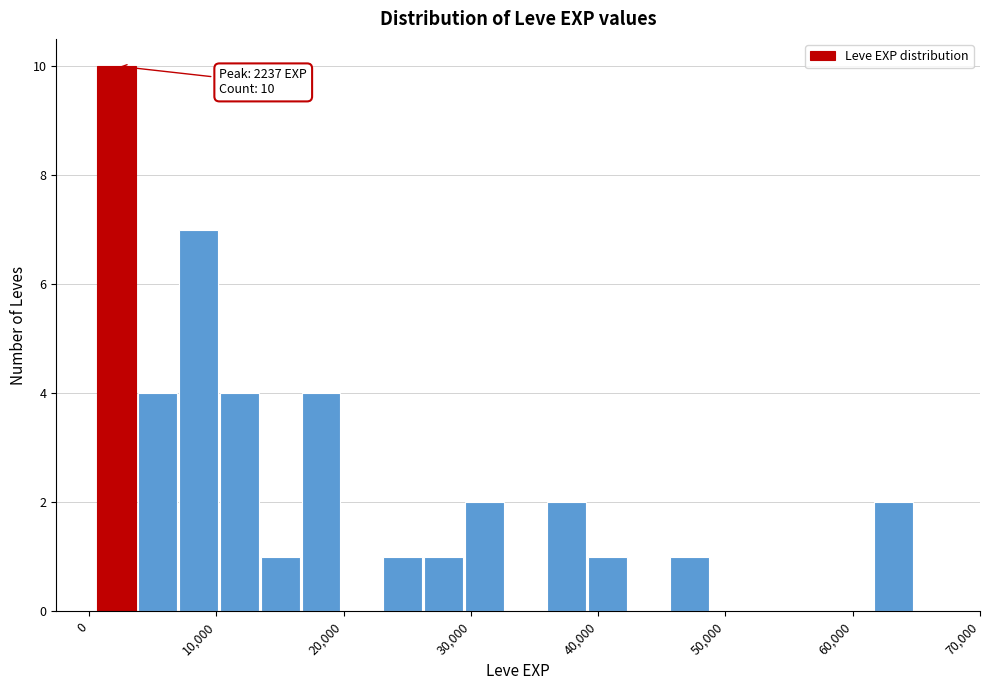

Read against the x-axis, roughly where is the centre of the tallest bar?

2000